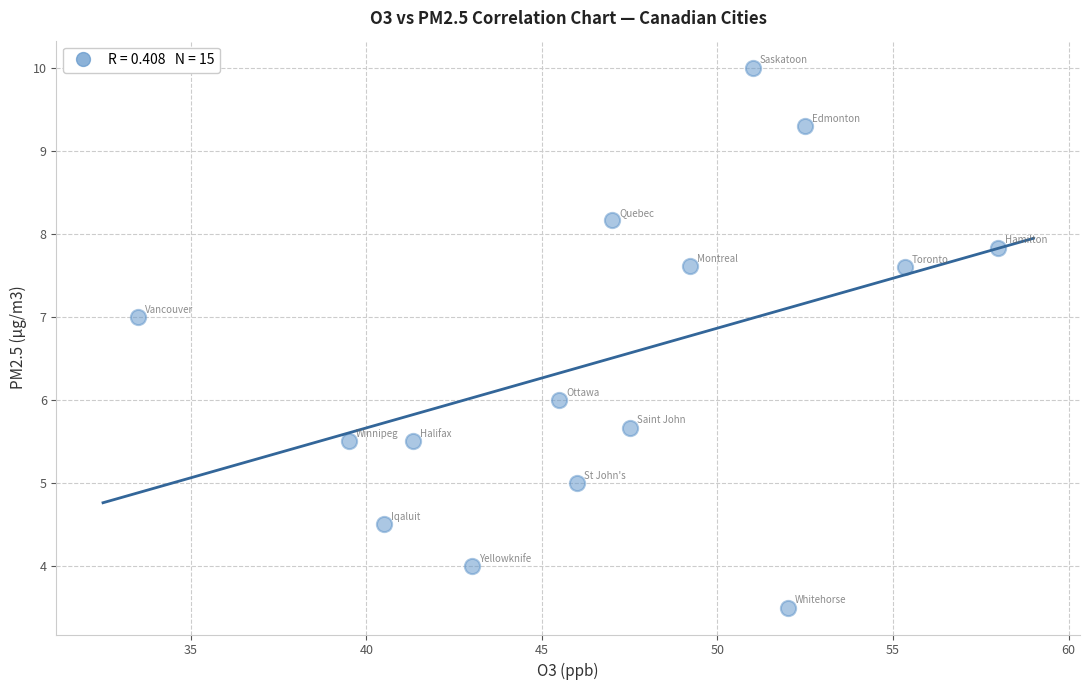

What is the range of X values (max minus min)?

24.5